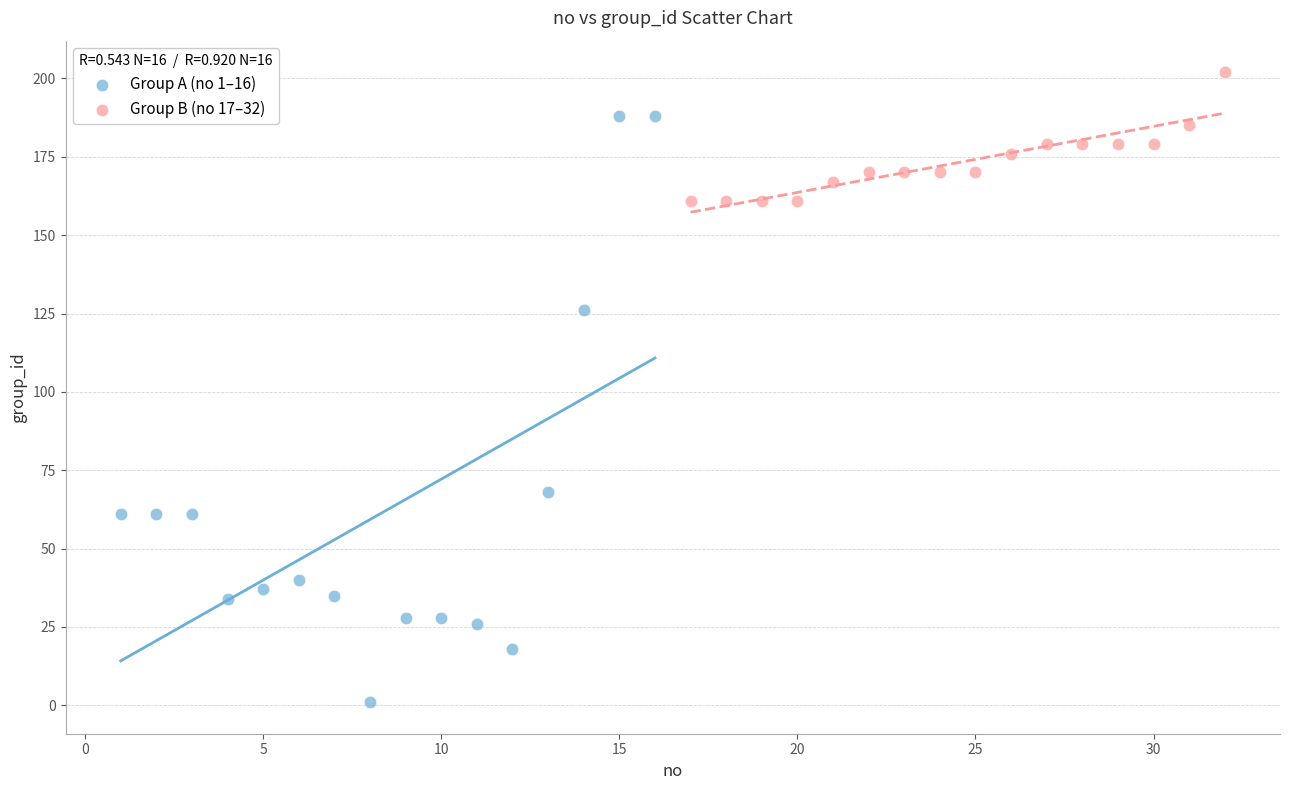

Which series has the widest spread of Y values?

Group A (no 1–16)